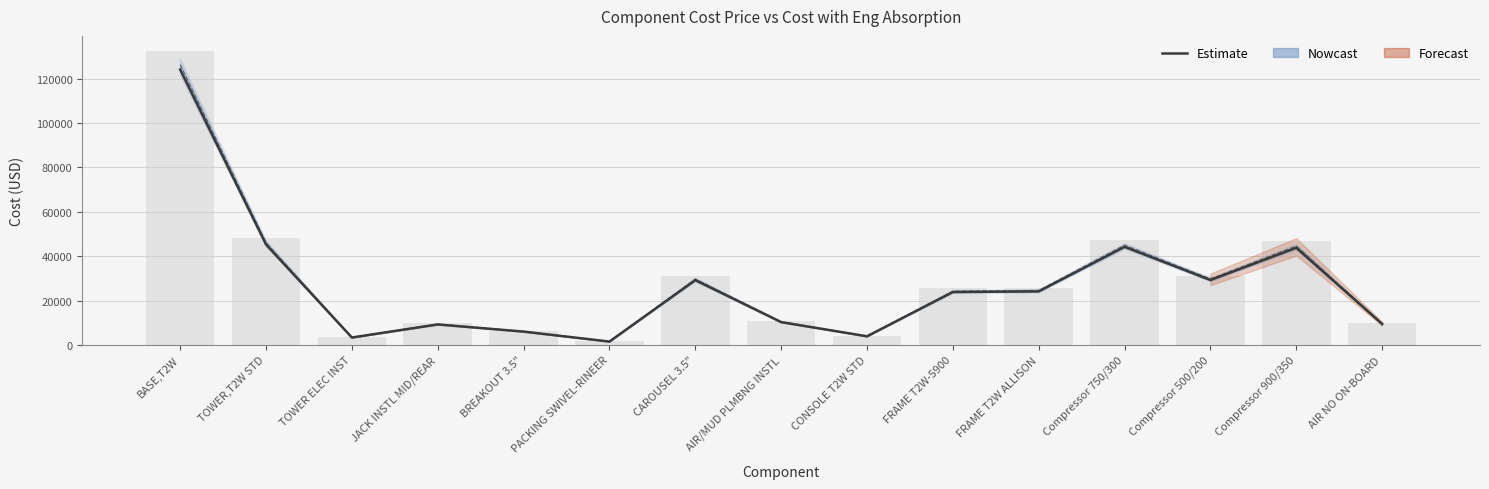

The value at CONSOLE T2W STD is 3882.3. True or false?

True